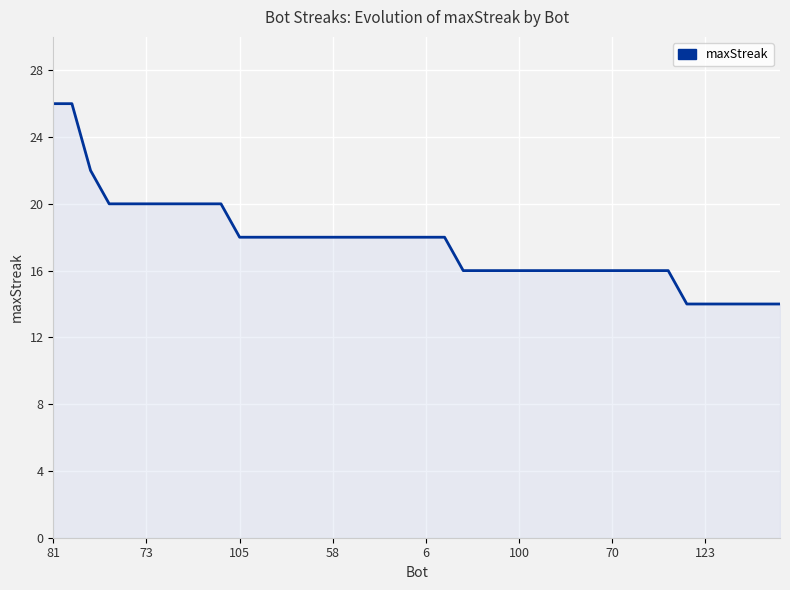

What is the smallest value displayed?

14